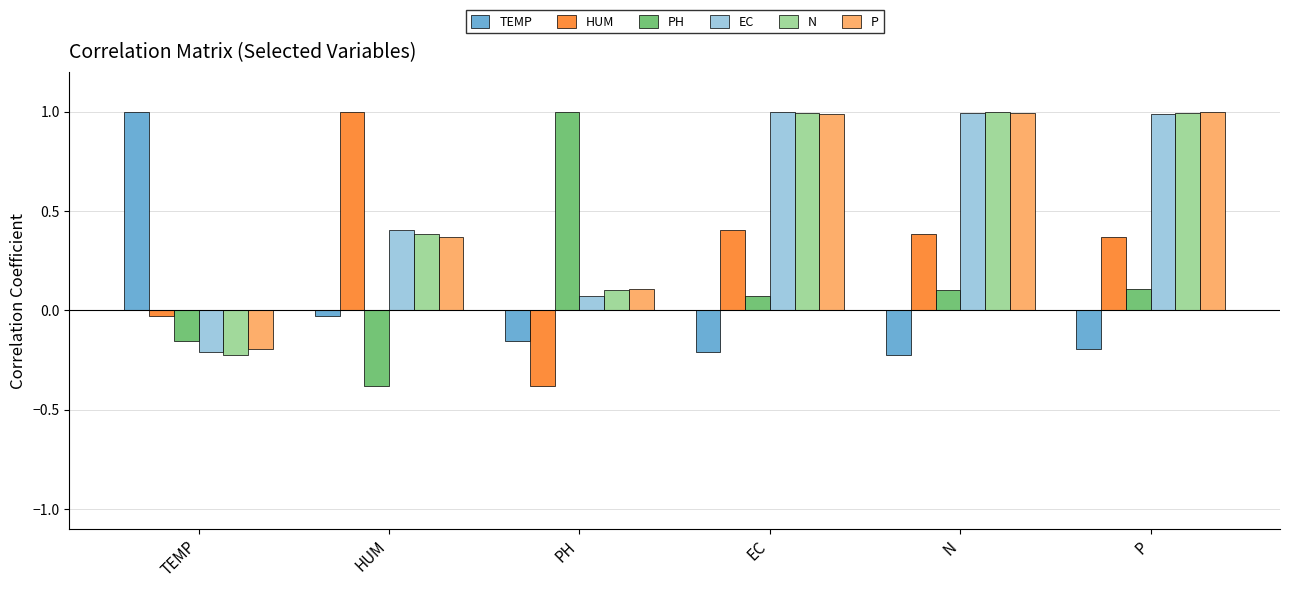

At which label is EC closest to 0?

PH